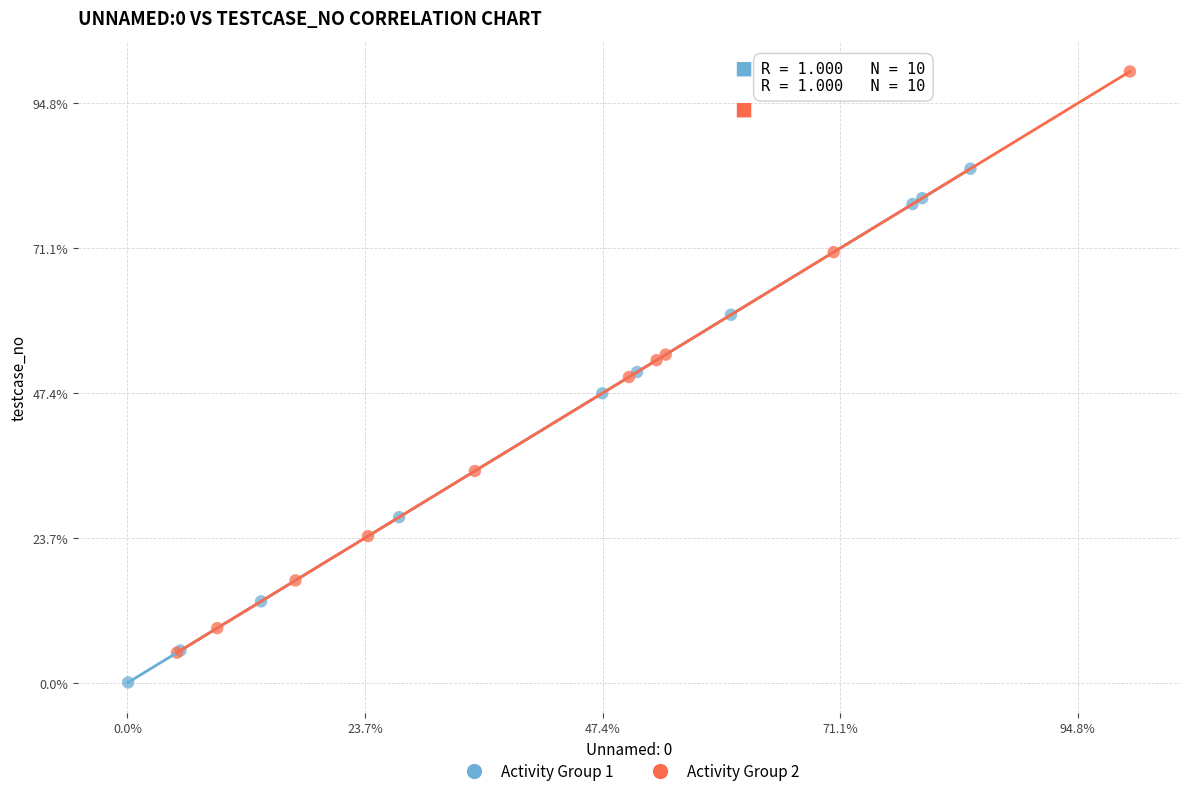

What are all the series names shown in the legend?

Activity Group 1, Activity Group 2